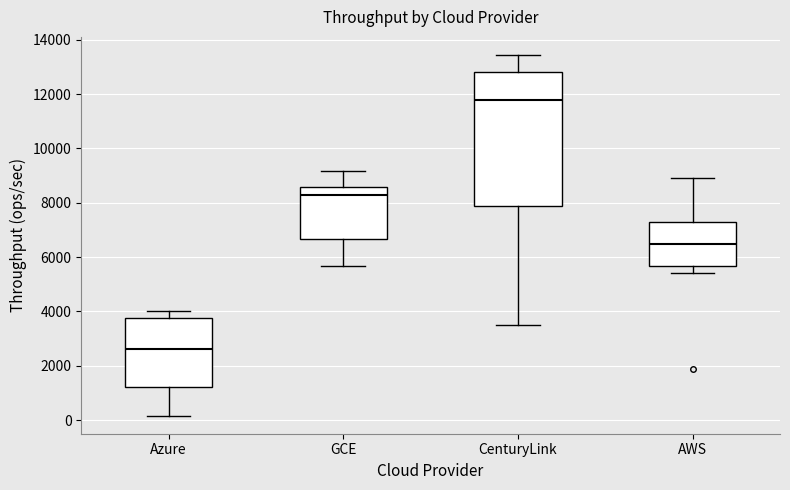

Which box is the tallest, from its lower edge to its upper edge?

CenturyLink